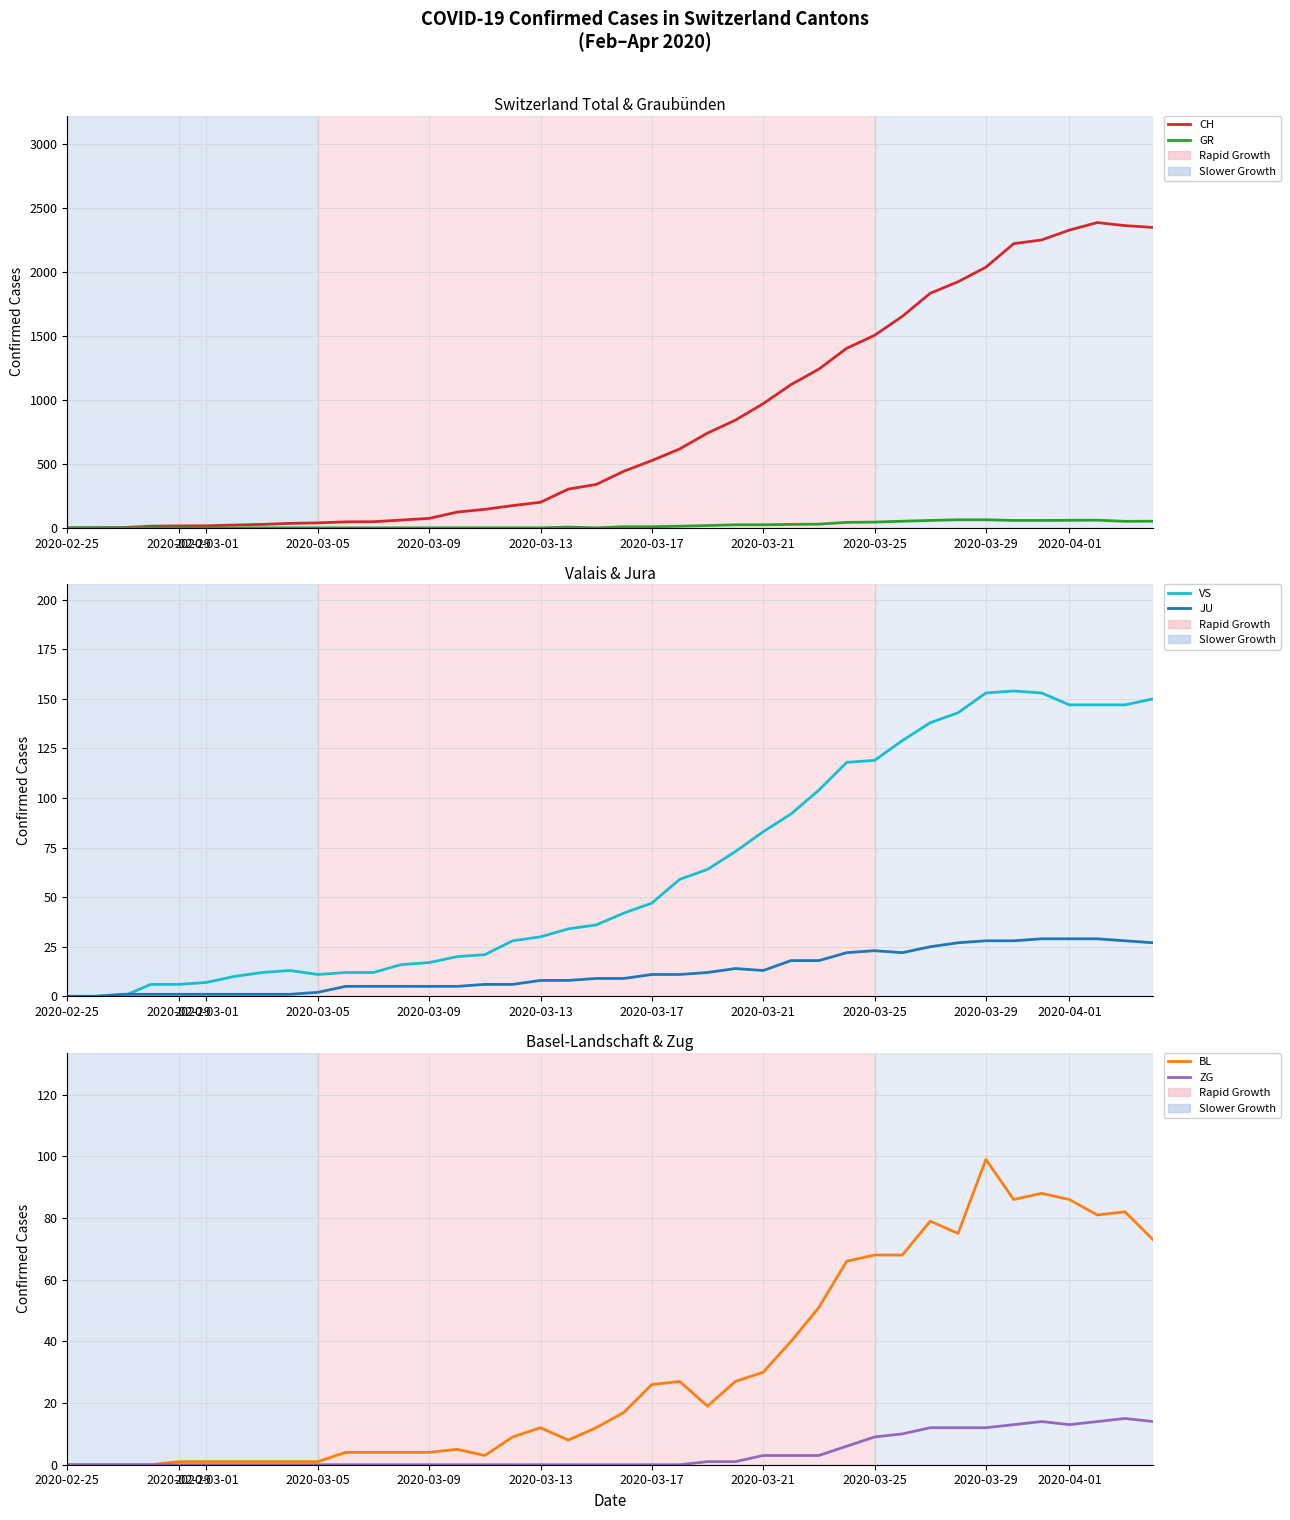

Count the number of categories in the chart.

40